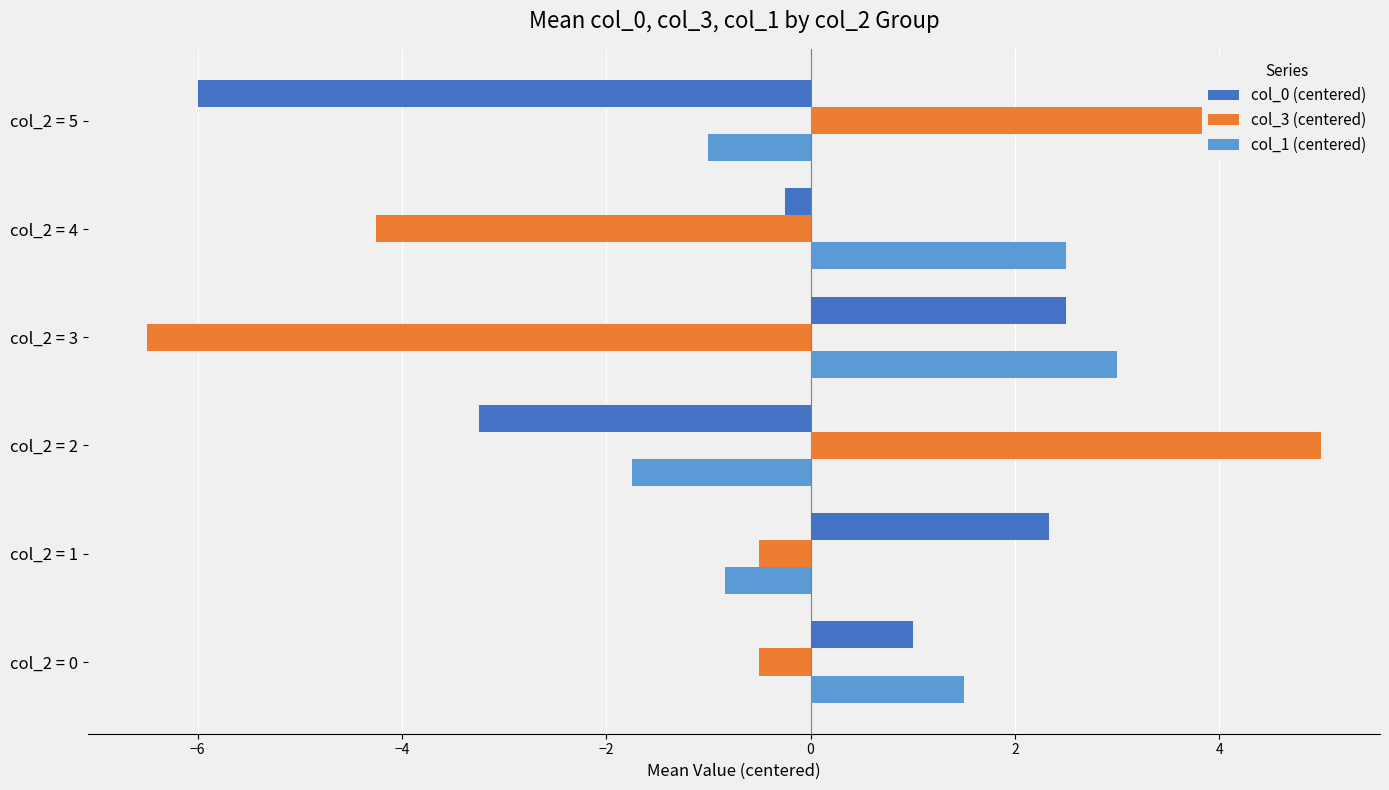

What is the difference between the maximum and minimum values in the col_0 (centered) series?

8.5